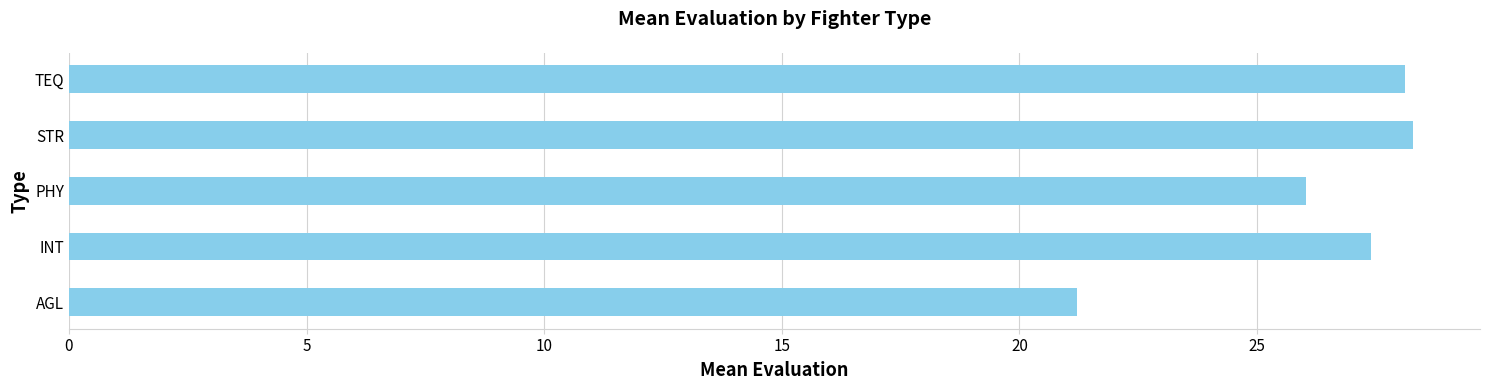

How many values exceed 27?

3